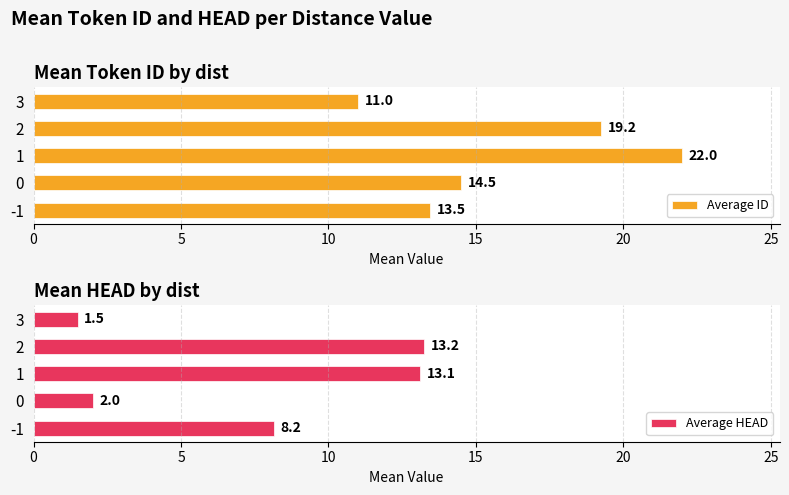

At which label does Average ID reach its minimum?

3